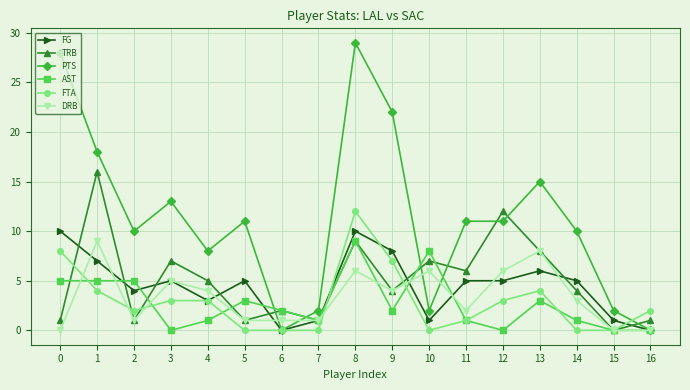

At how many categories does at least one series exceed 20?

3